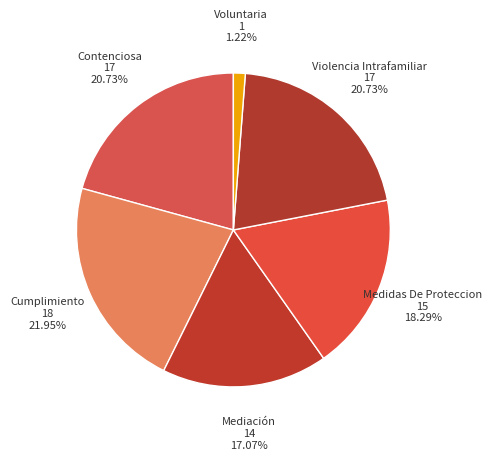

Does Cumplimiento account for over 50% of the chart?

No